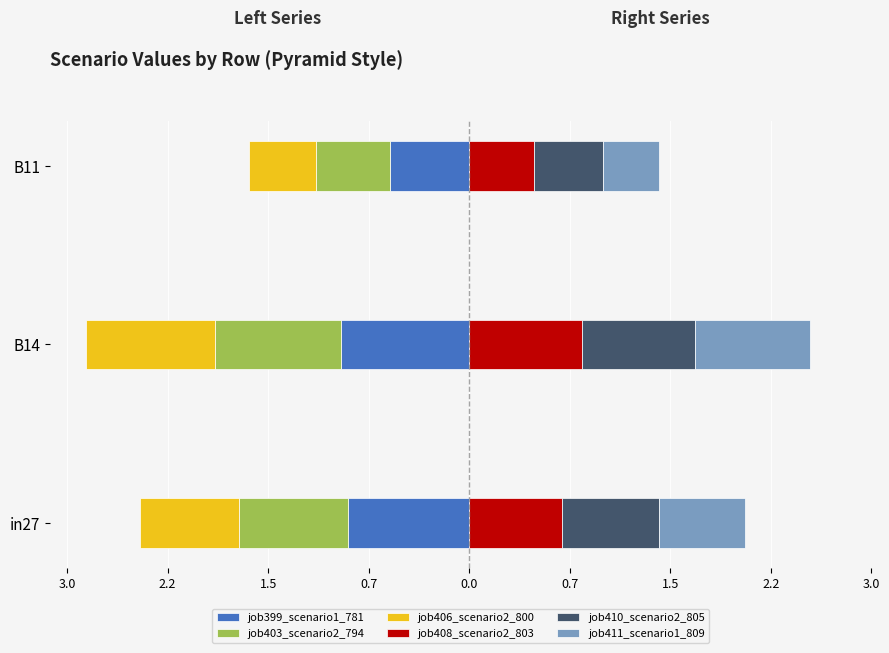

The value of job399_scenario1_781 at B14 is -1.6. True or false?

False